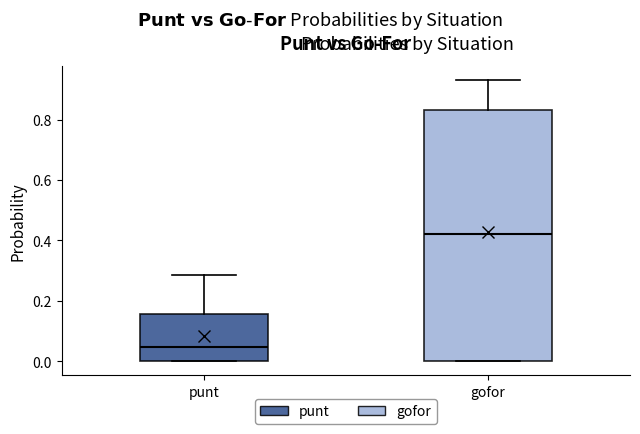

Which box is the tallest, from its lower edge to its upper edge?

gofor